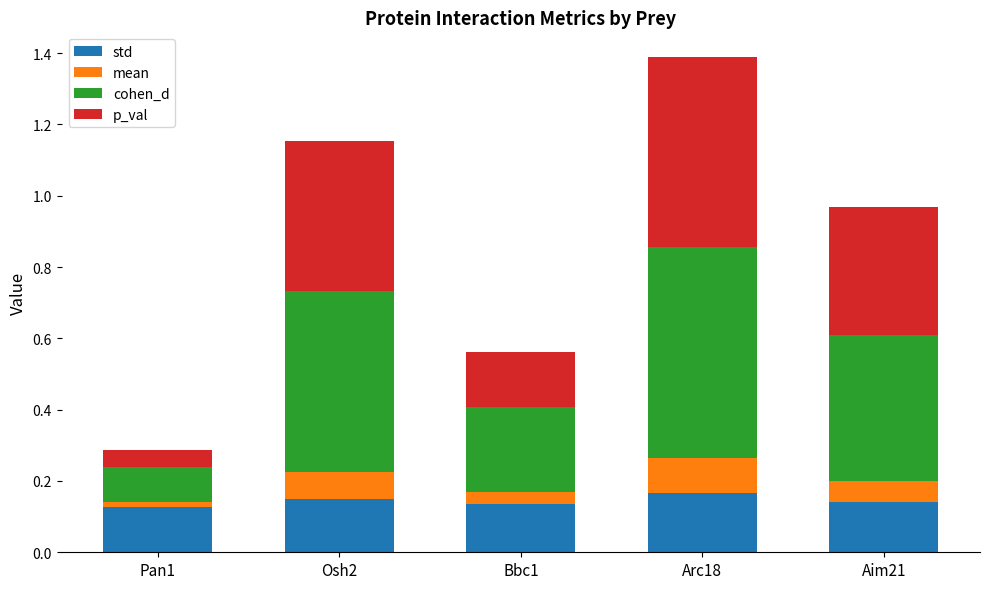

How many data points does each series have?

5